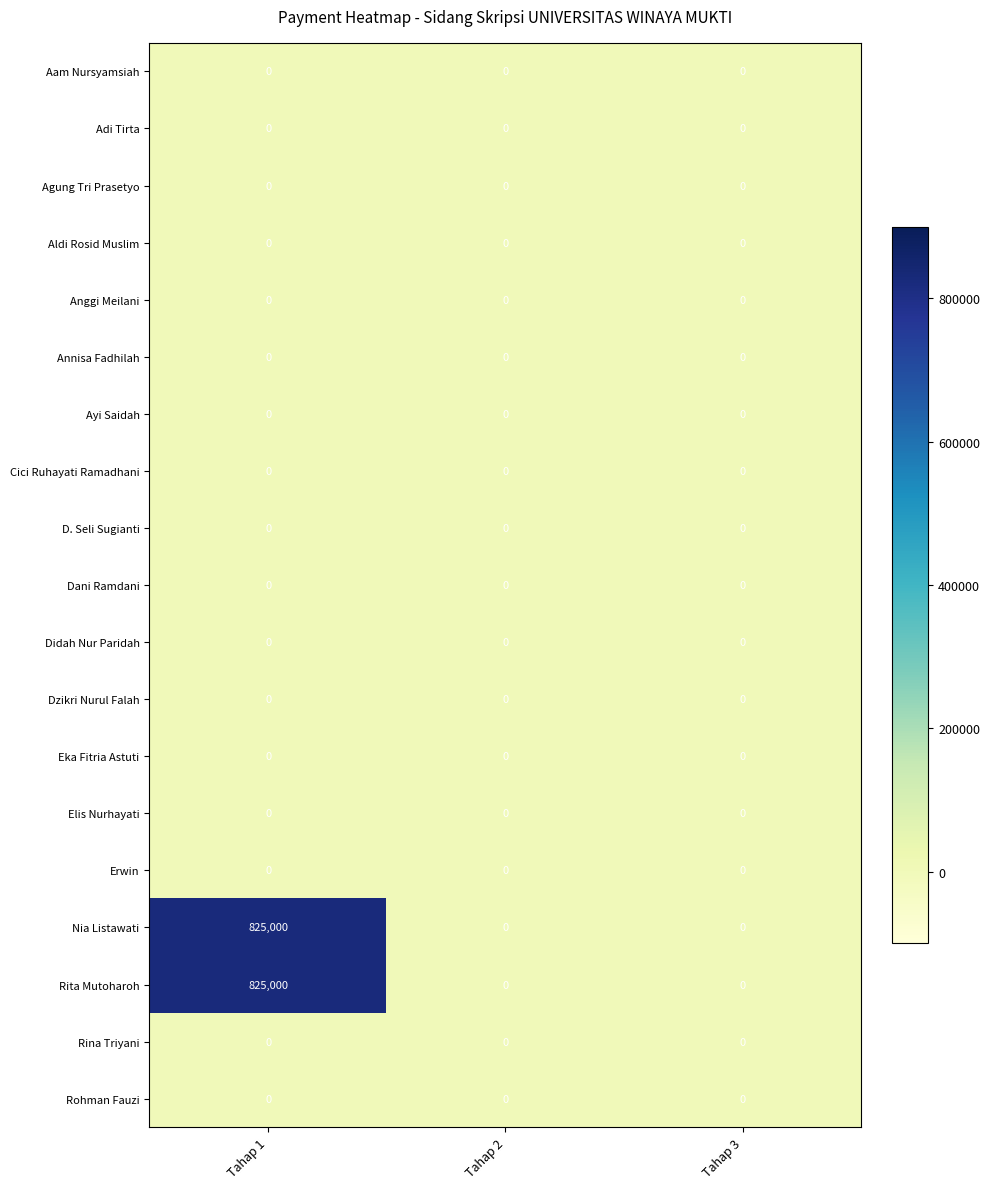

Is it true that Ayi Saidah equals 0 at Tahap 1?

True